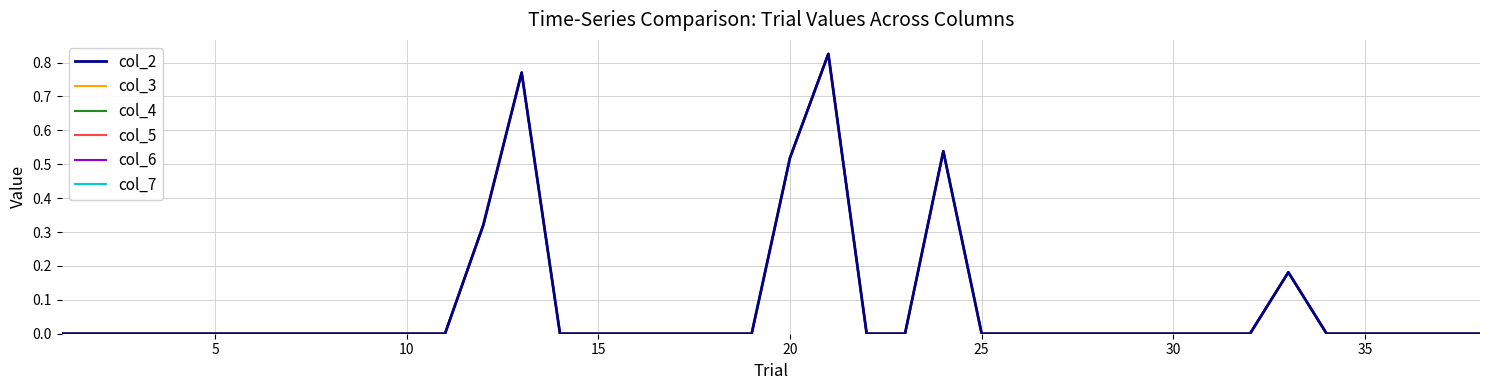

Does the chart have visible grid lines?

Yes